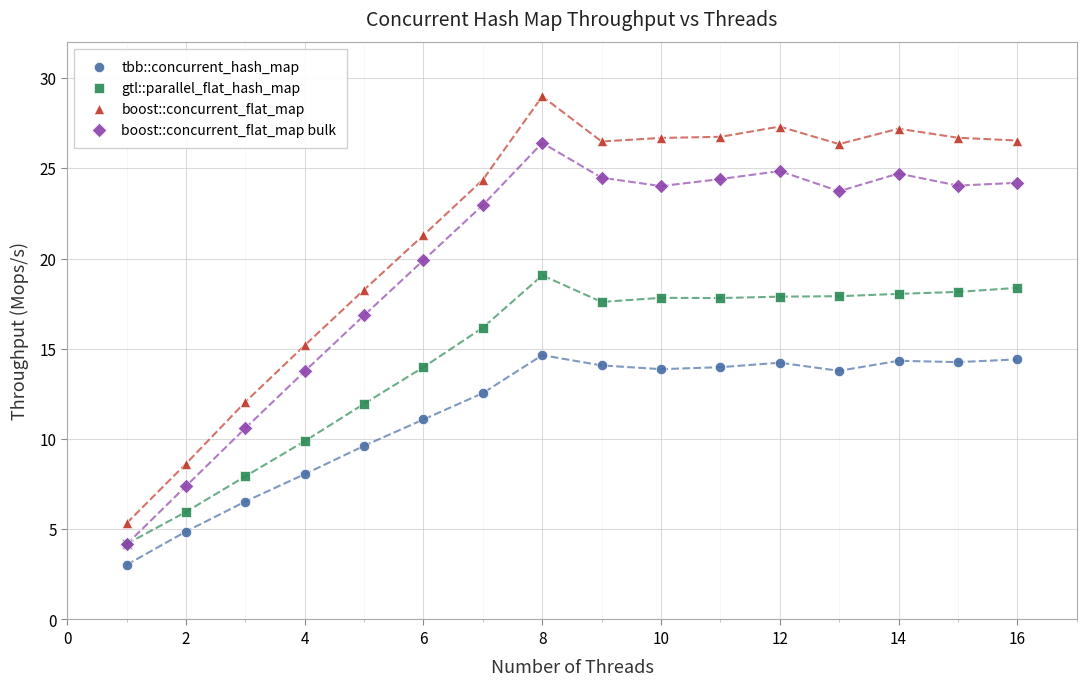

Which series contains the lowest Y value?

tbb::concurrent_hash_map